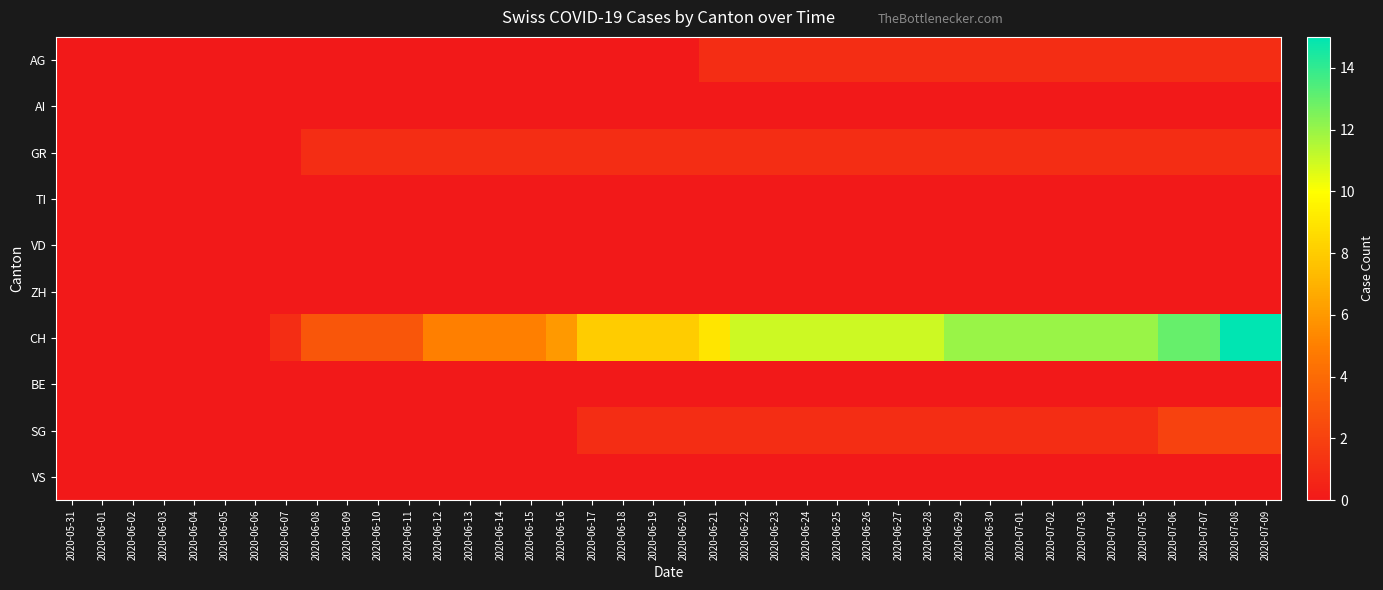

Which label corresponds to the smallest value in the chart?

2020-05-31